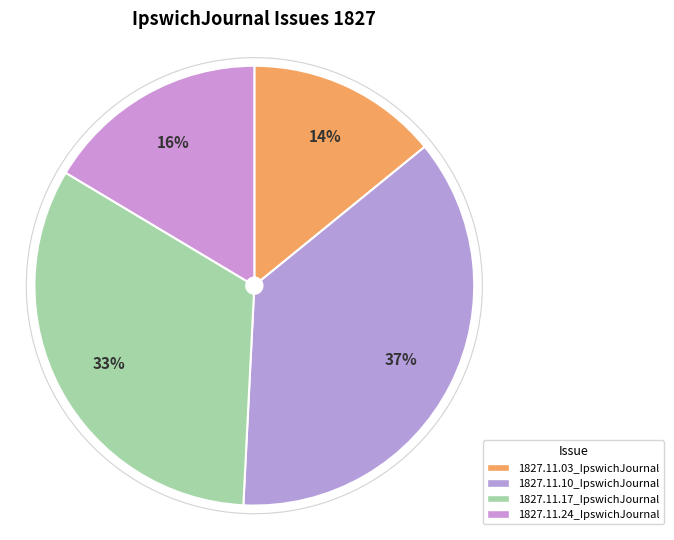

Do 1827.11.10_IpswichJournal and 1827.11.03_IpswichJournal together represent more than half of the pie?

Yes